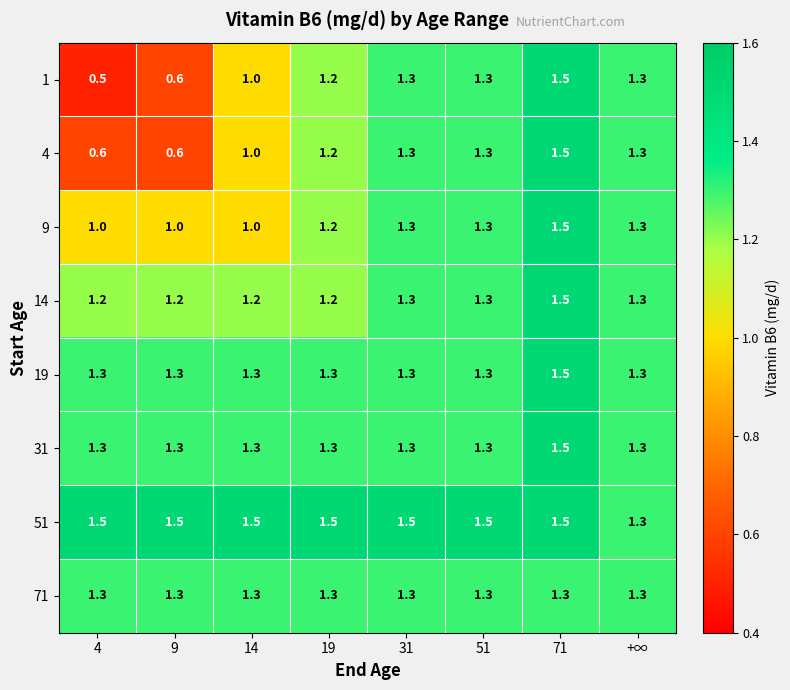

What is the greatest value displayed?

1.5